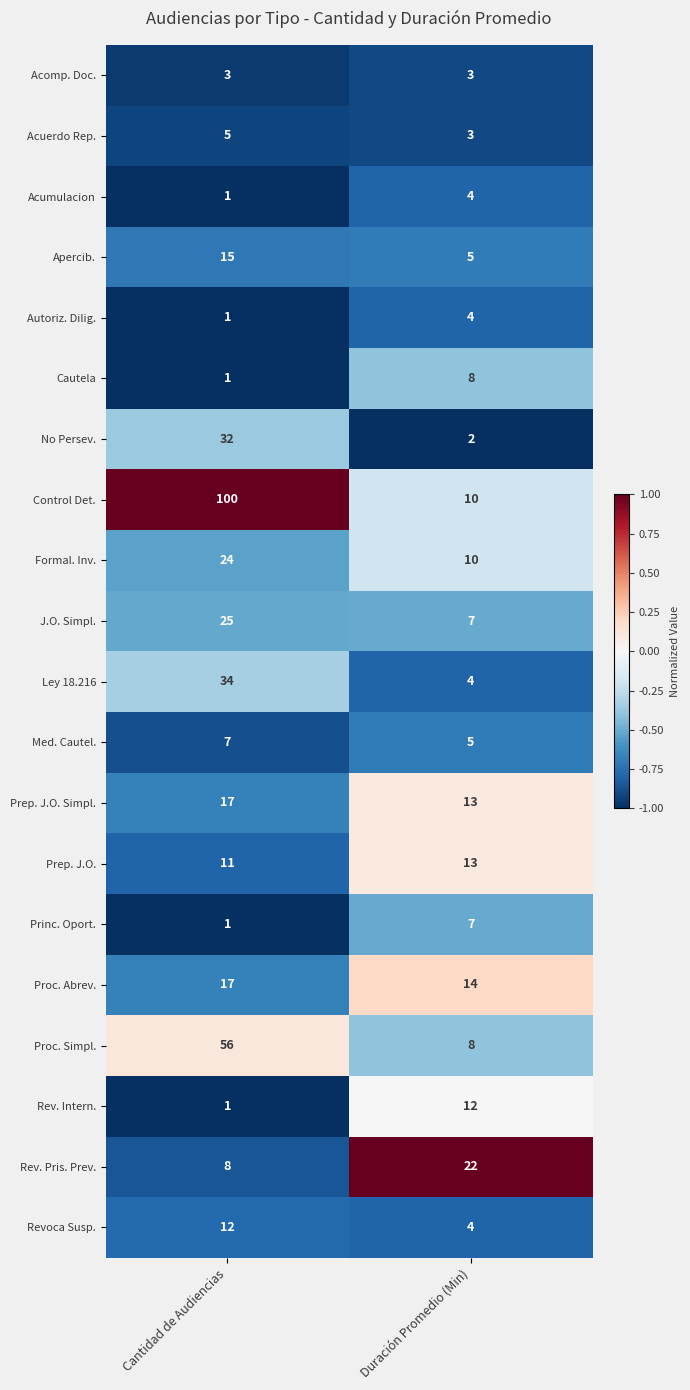

What is the average value of the J.O. Simpl. series?

16